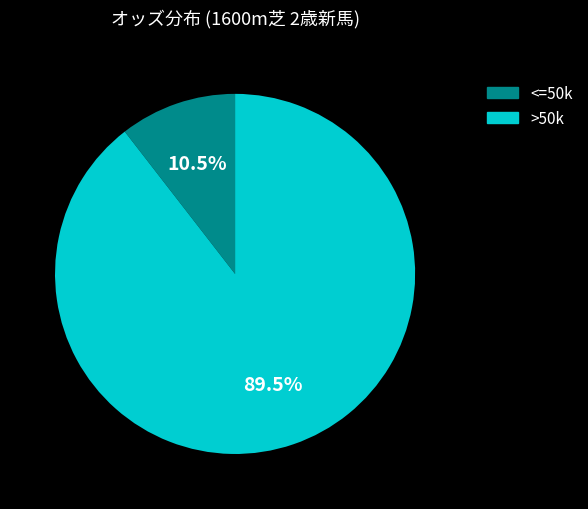

How many segments does this pie chart have?

2